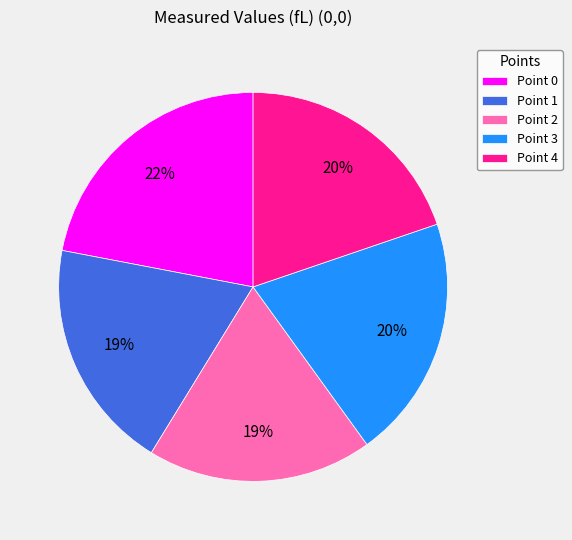

Do Point 0 and Point 4 together represent more than half of the pie?

No